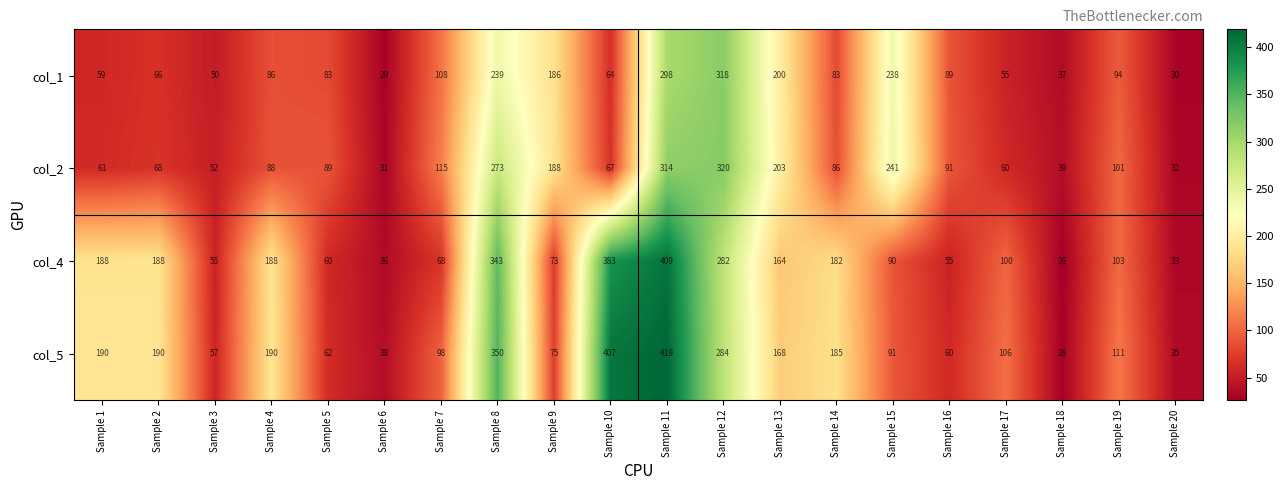

Which series has the largest total across all categories?

col_5